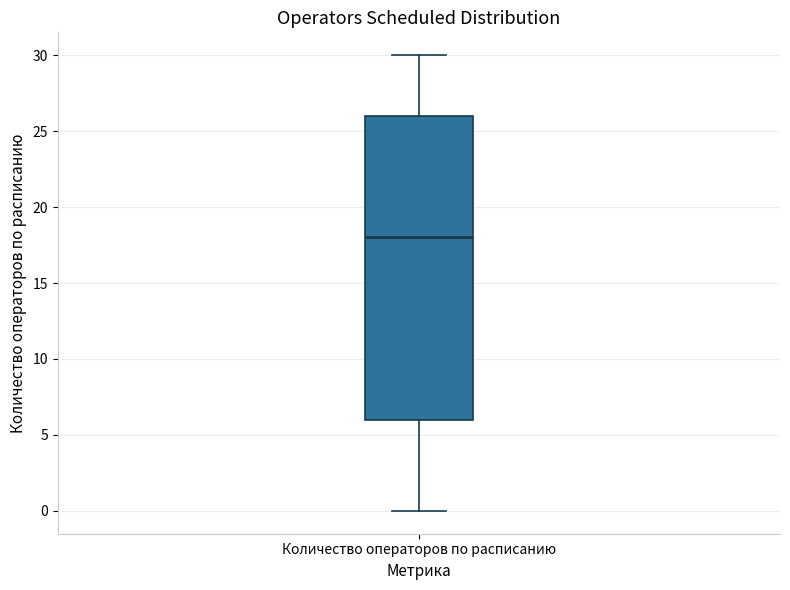

Read this box plot against the y-axis: the position of the median line, the range covered by the box, and the ends of both whiskers. The values are not printed on the chart, so give them approximately, as read against the axis.

median 18, box 6 to 26, whiskers 0 to 30